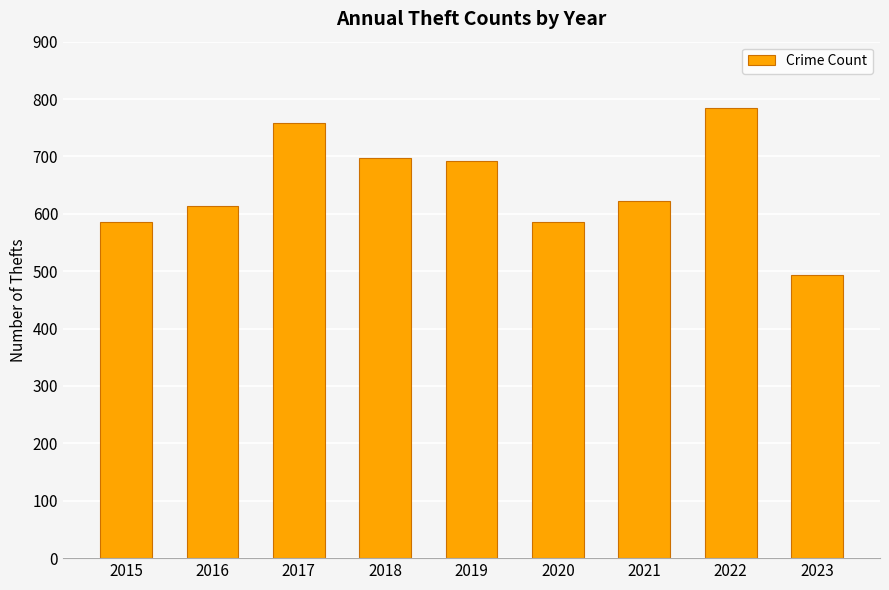

What is the sum of the values at 2021 and 2015?

1207